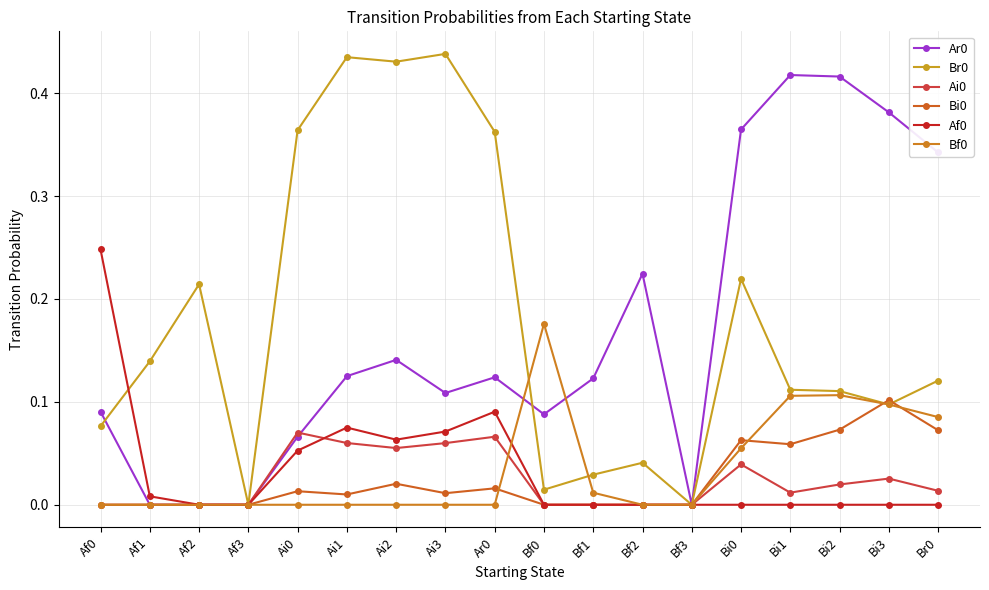

What is the sum of the Bf0 values at Bi3 and Bf2?

0.1